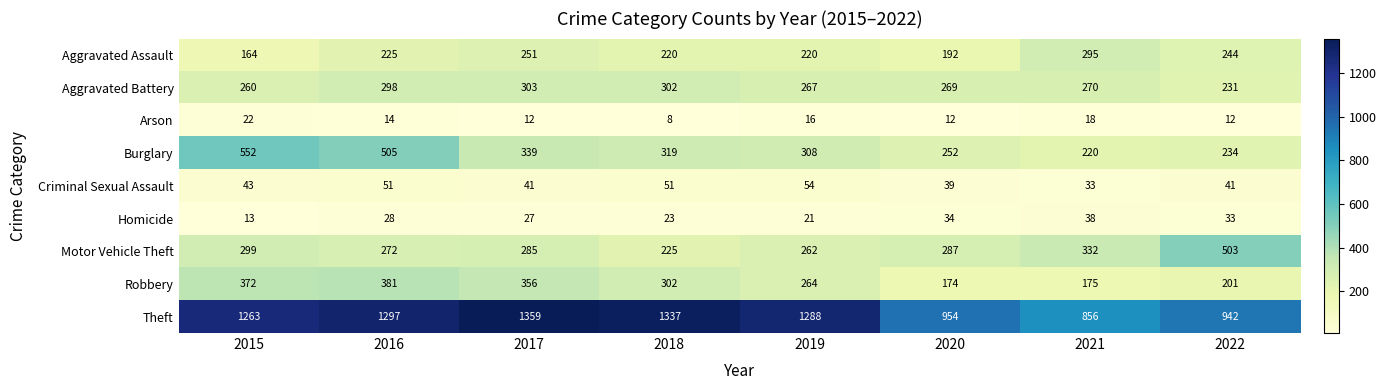

How many data points does each series have?

8